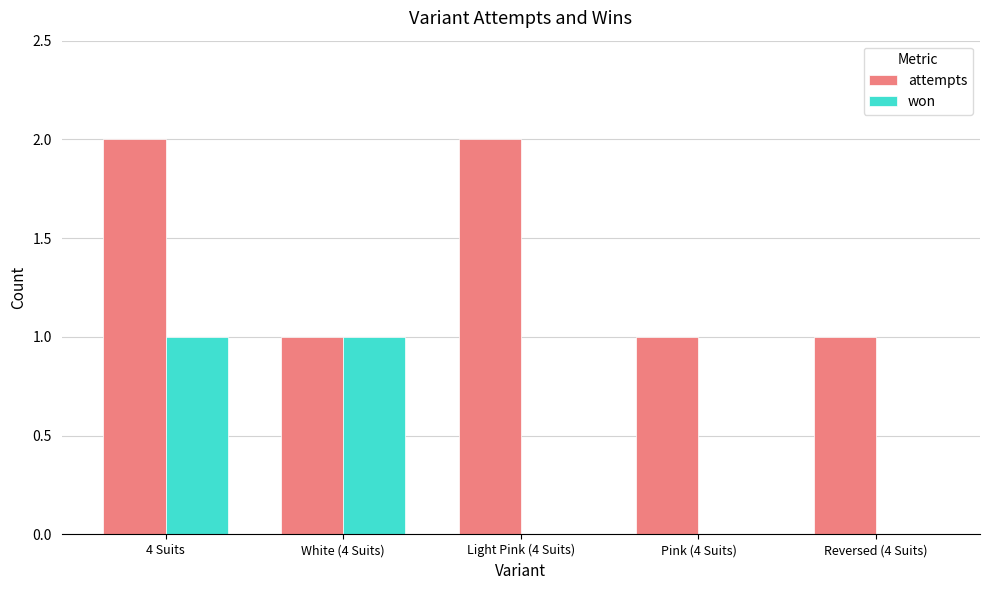

What is the total value across all series at 4 Suits?

3